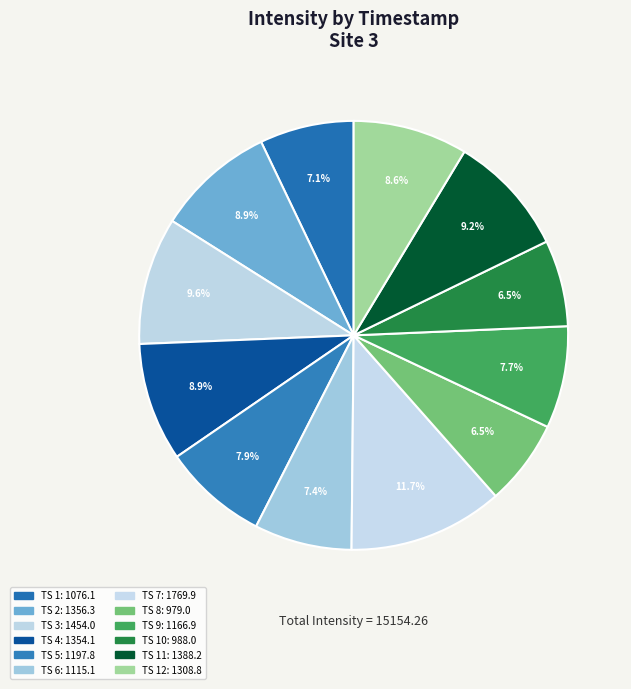

How many segments does this pie chart have?

12